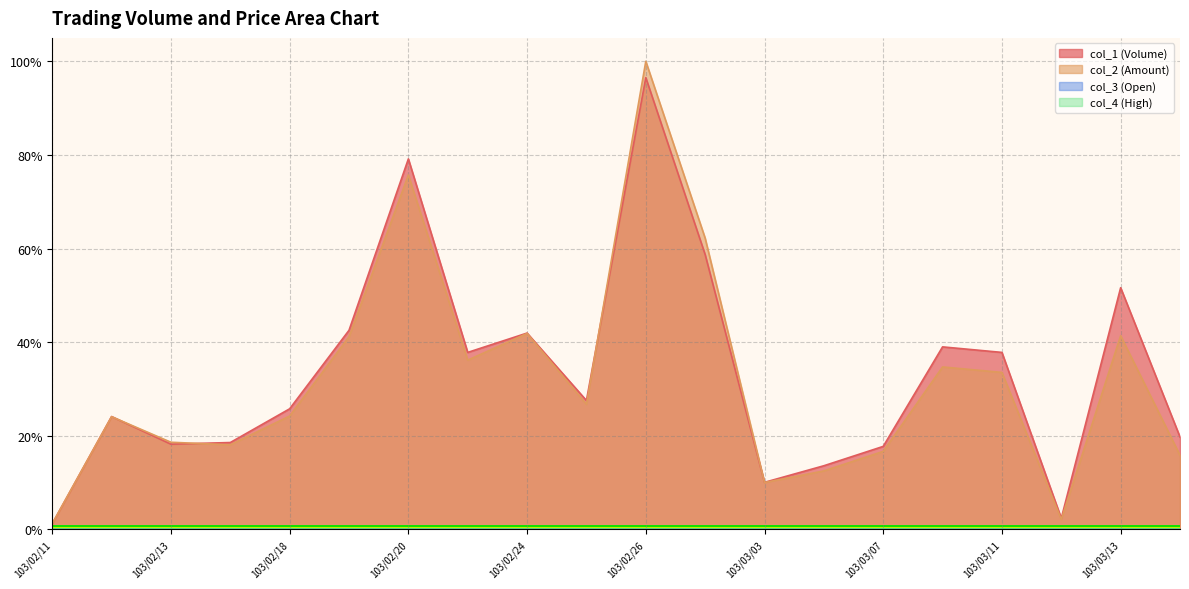

At which label is col_1 (Volume) closest to 0?

103/02/11